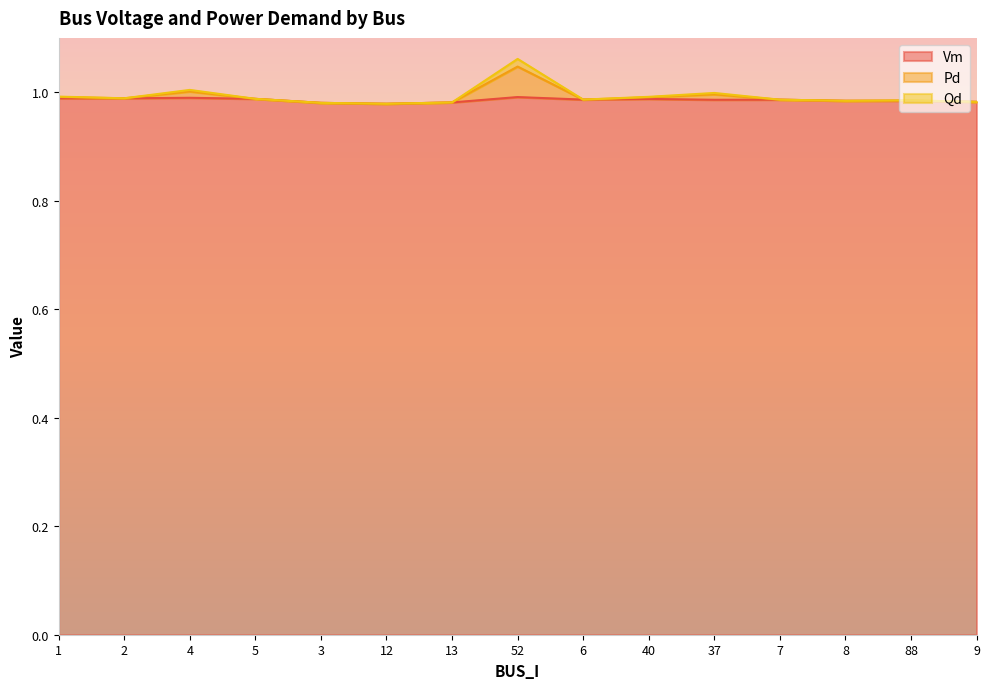

At which label does Pd reach its minimum?

12